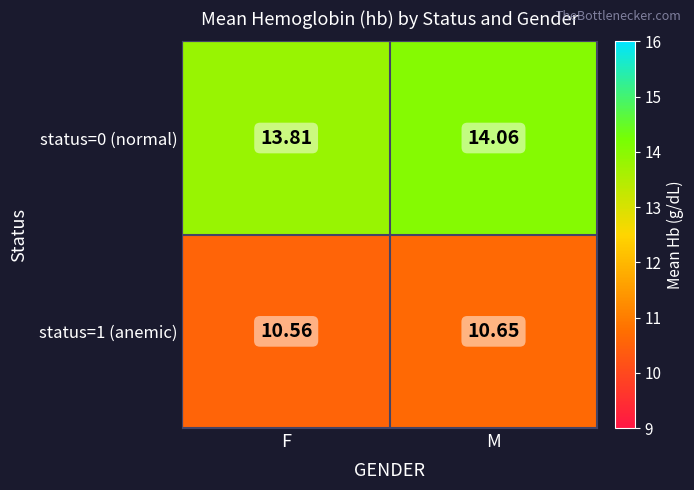

At which category is the sum across all series the highest?

M